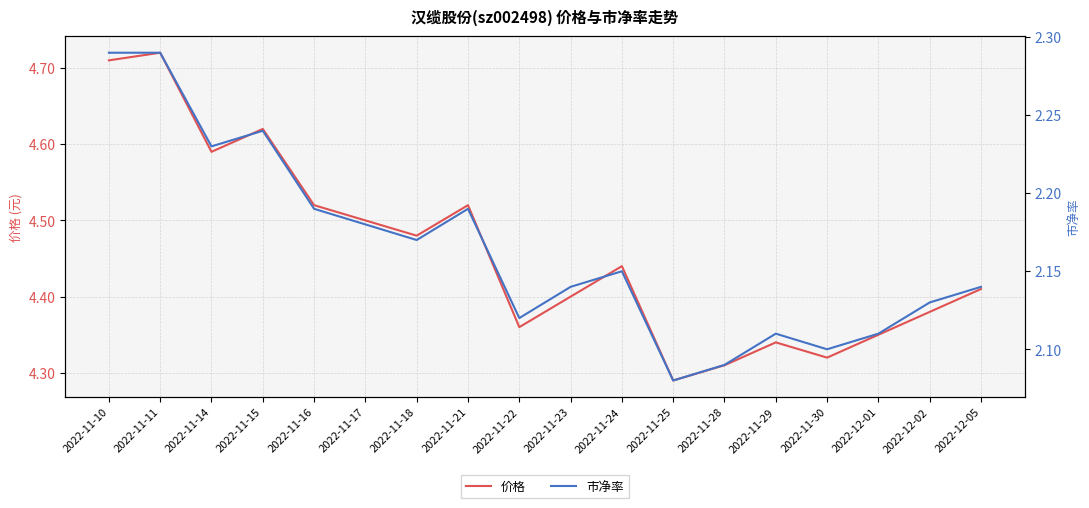

Reading left to right, list all the values displayed in this chart.

价格: 2022-11-10=4.7	2022-11-11=4.7	2022-11-14=4.6	2022-11-15=4.6	2022-11-16=4.5	2022-11-17=4.5	2022-11-18=4.5	2022-11-21=4.5	2022-11-22=4.4	2022-11-23=4.4	2022-11-24=4.4	2022-11-25=4.3	2022-11-28=4.3	2022-11-29=4.3	2022-11-30=4.3	2022-12-01=4.3	2022-12-02=4.4	2022-12-05=4.4
市净率: 2022-11-10=2.3	2022-11-11=2.3	2022-11-14=2.2	2022-11-15=2.2	2022-11-16=2.2	2022-11-17=2.2	2022-11-18=2.2	2022-11-21=2.2	2022-11-22=2.1	2022-11-23=2.1	2022-11-24=2.1	2022-11-25=2.1	2022-11-28=2.1	2022-11-29=2.1	2022-11-30=2.1	2022-12-01=2.1	2022-12-02=2.1	2022-12-05=2.1